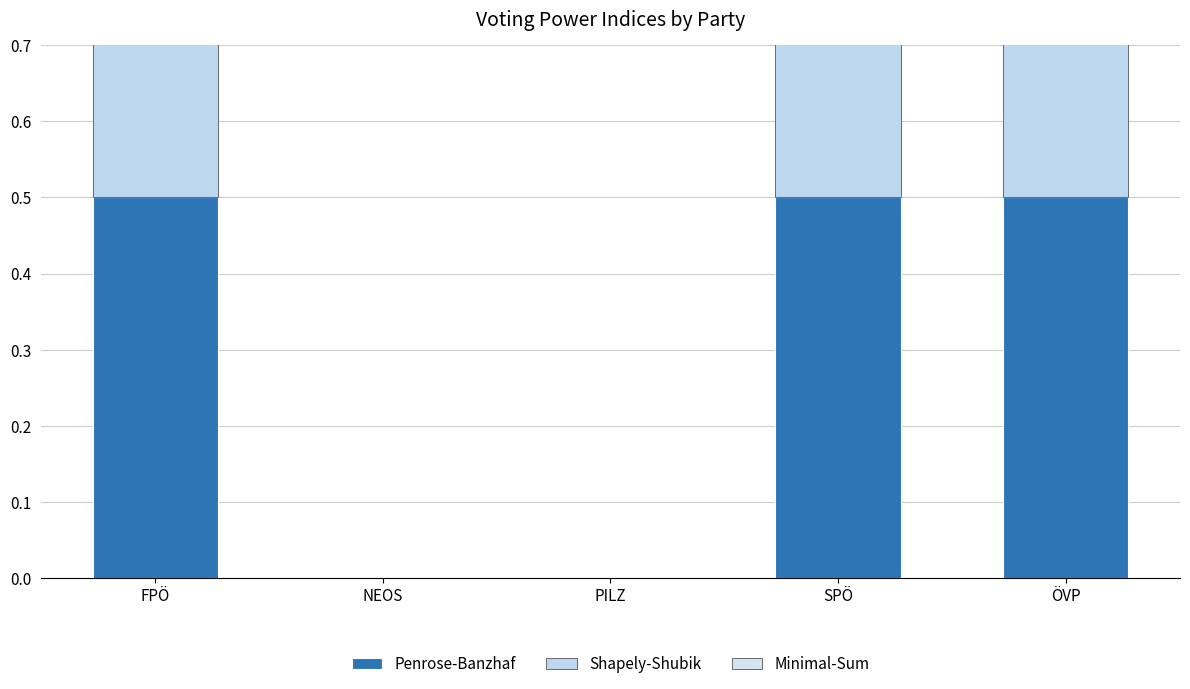

The Penrose-Banzhaf series shows 0.0 at NEOS. True or false?

True